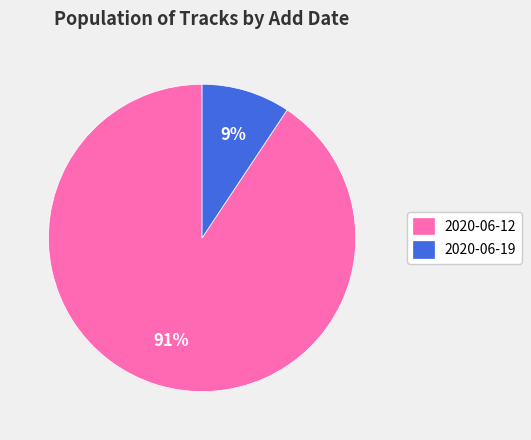

Does any single category account for the majority?

Yes